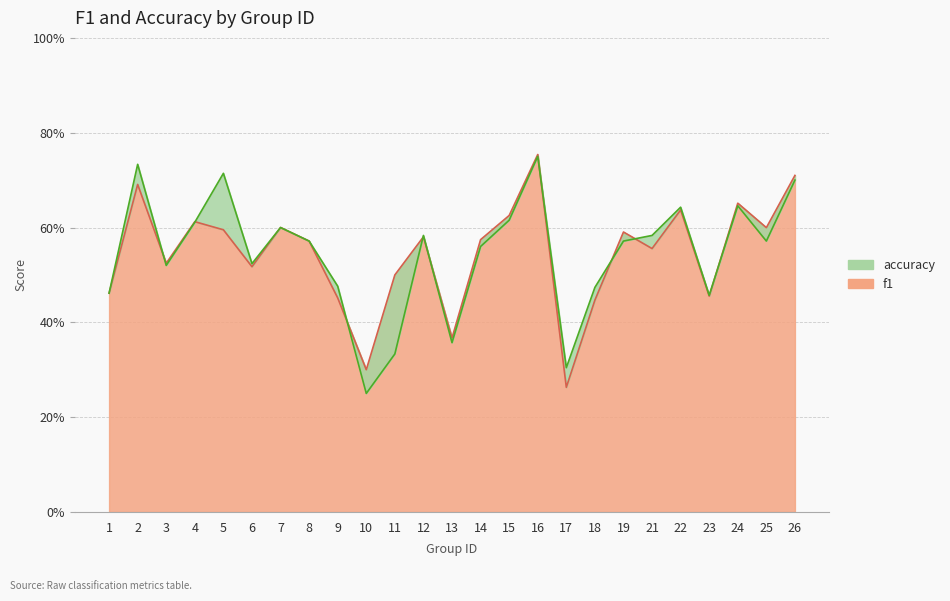

Reading left to right, extract all data points from this chart.

f1: 1=0.5	2=0.7	3=0.5	4=0.6	5=0.6	6=0.5	7=0.6	8=0.6	9=0.5	10=0.3	11=0.5	12=0.6	13=0.4	14=0.6	15=0.6	16=0.8	17=0.3	18=0.4	19=0.6	21=0.6	22=0.6	23=0.5	24=0.7	25=0.6	26=0.7
accuracy: 1=0.5	2=0.7	3=0.5	4=0.6	5=0.7	6=0.5	7=0.6	8=0.6	9=0.5	10=0.2	11=0.3	12=0.6	13=0.4	14=0.6	15=0.6	16=0.8	17=0.3	18=0.5	19=0.6	21=0.6	22=0.6	23=0.5	24=0.6	25=0.6	26=0.7